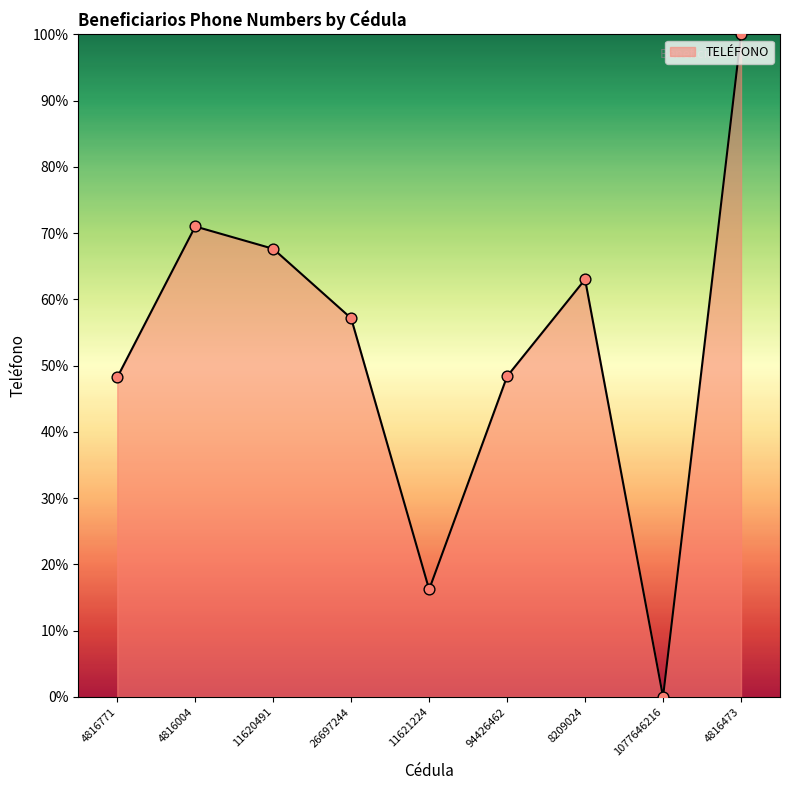

Which has a higher value, 8209024 or 26697244?

8209024